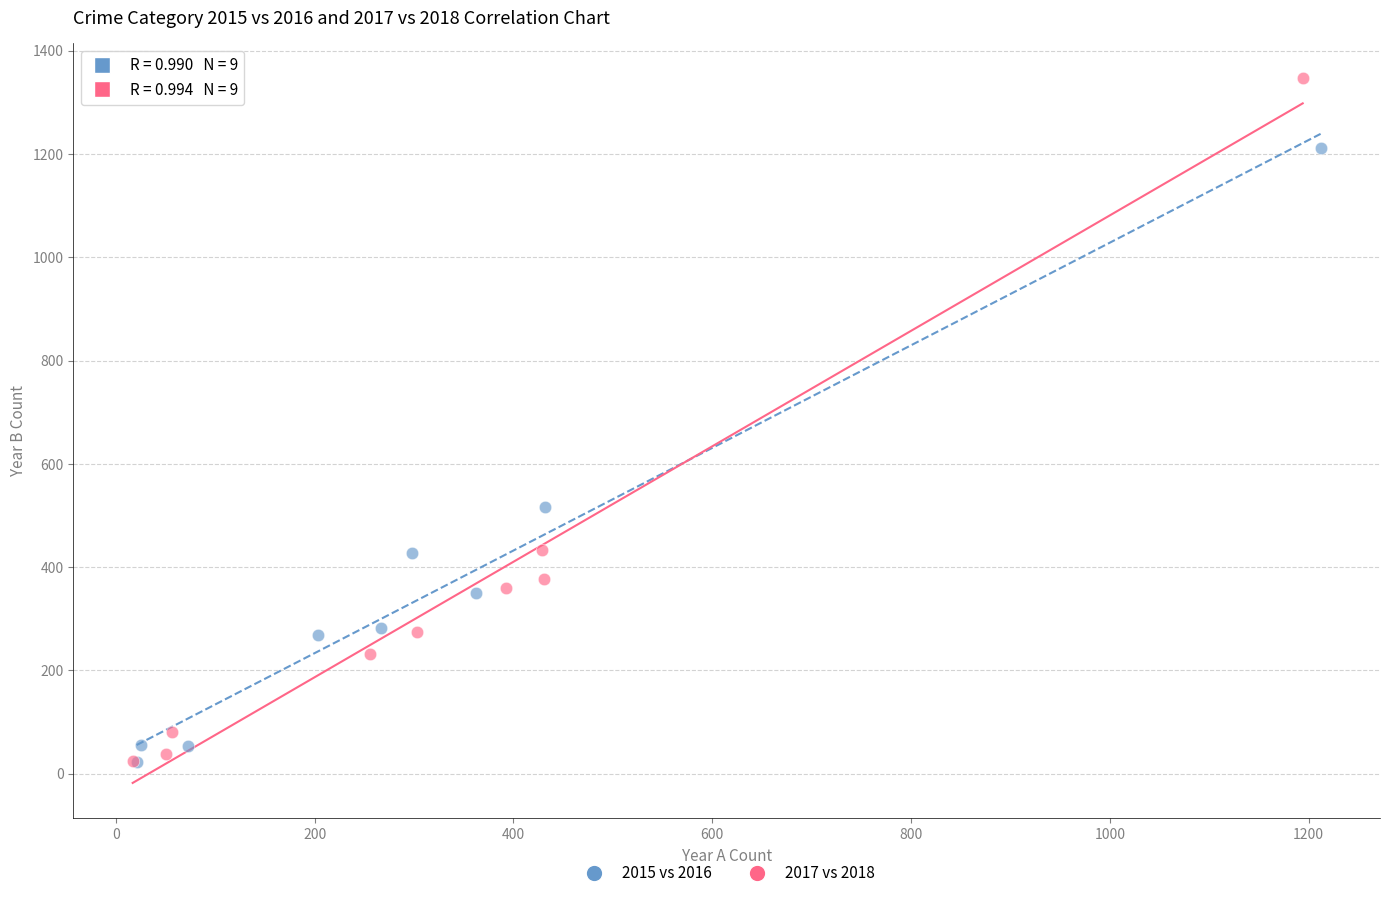

Which series reaches the maximum Y coordinate?

2017 vs 2018